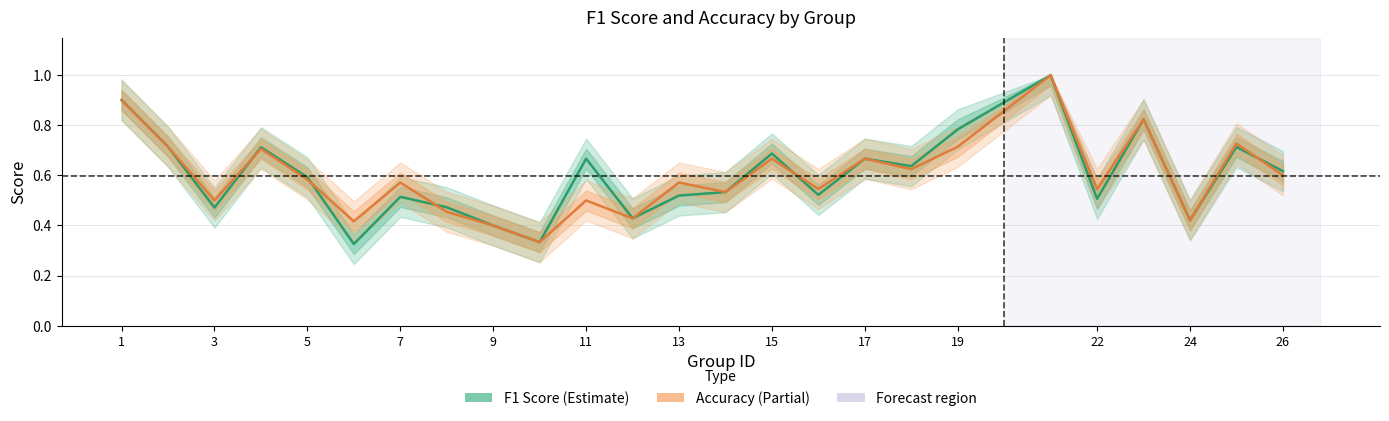

What is the difference between the highest and lowest values at 7?

0.1